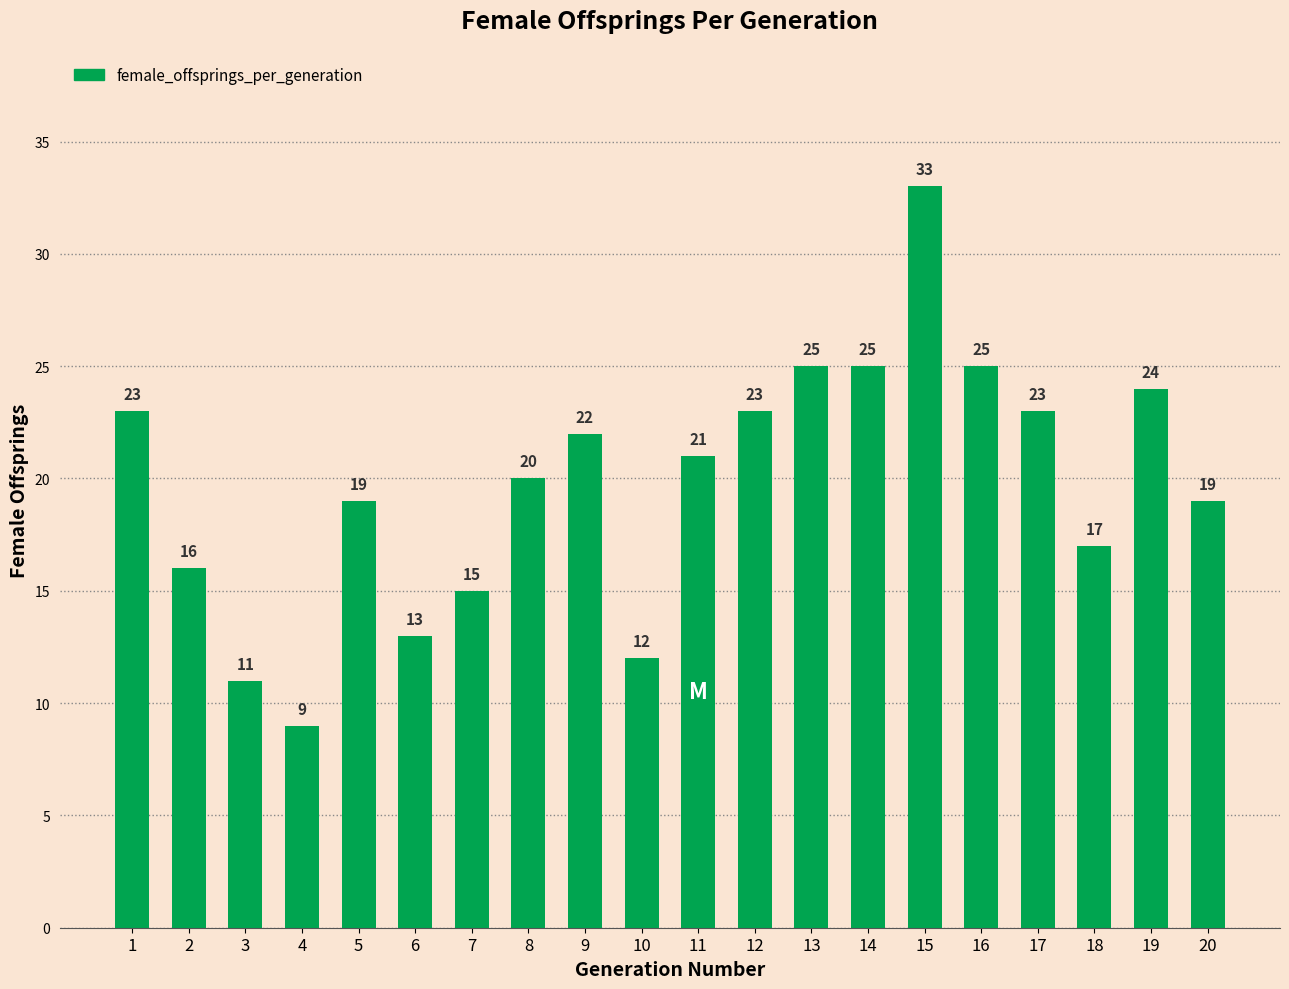

True or false: the data shows 12 at 10.

True